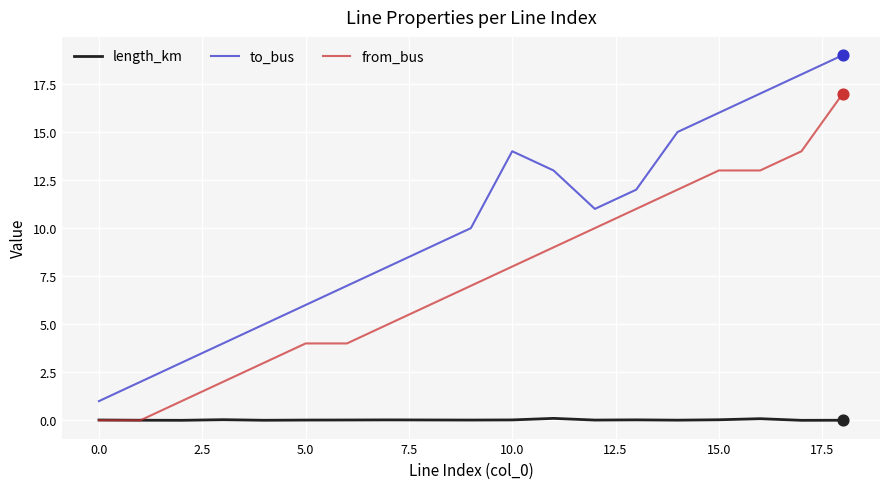

Which series has the largest total across all categories?

to_bus